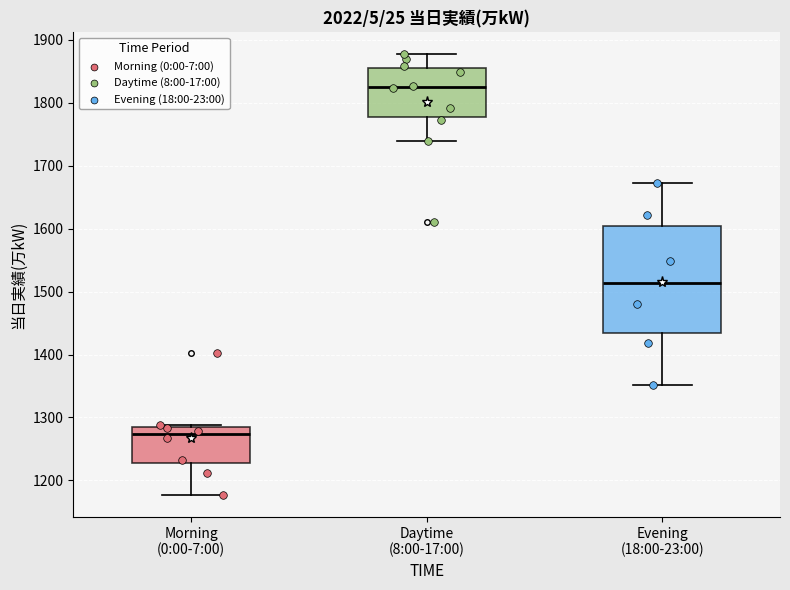

Where is the upper edge of the box for Morning (0:00-7:00) on the y-axis? The values are not printed on the chart, so give them approximately, as read against the axis.

1290